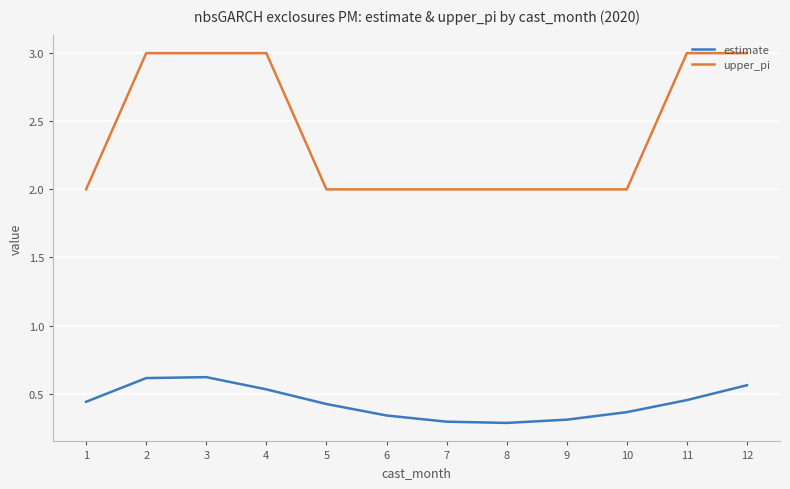

The value of upper_pi at 10 is 0.6. True or false?

False